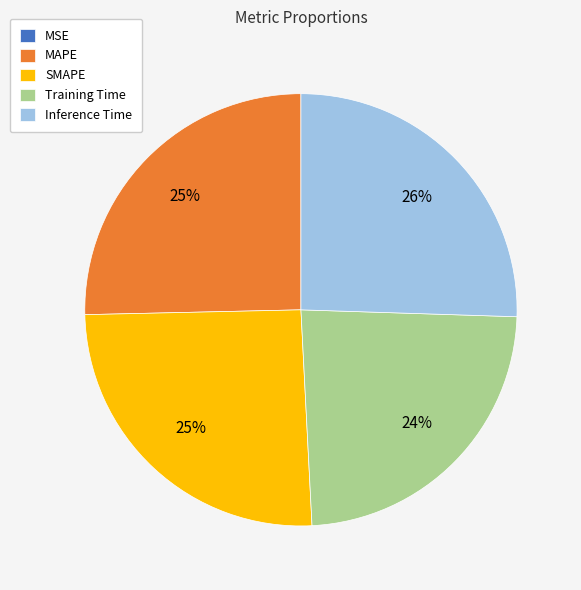

Does Training Time represent more than half of the total?

No